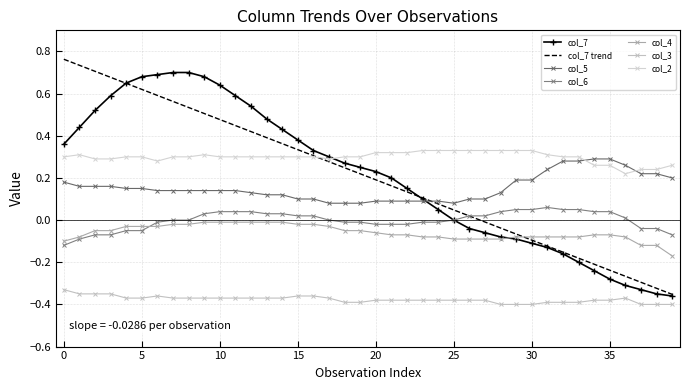

Is this an area chart (filled region under the line)?

No